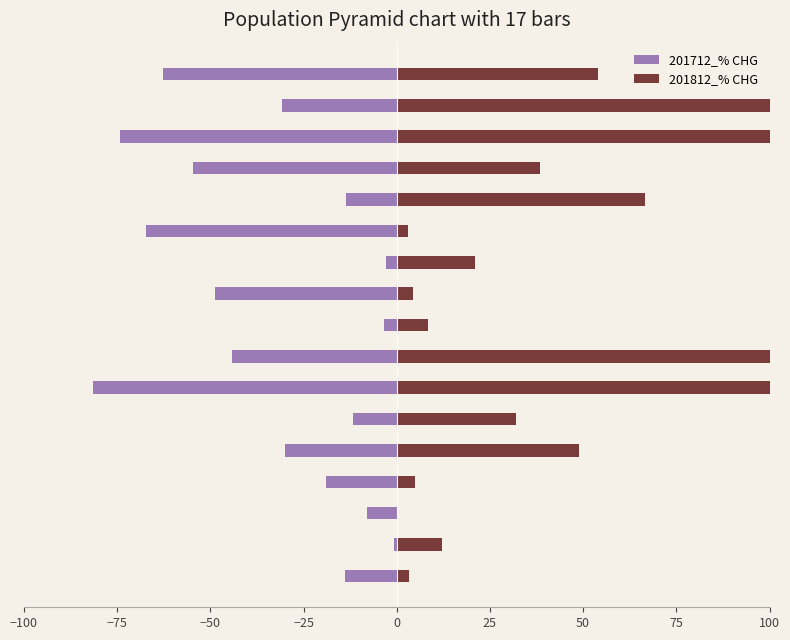

At how many categories does at least one series exceed -56?

17